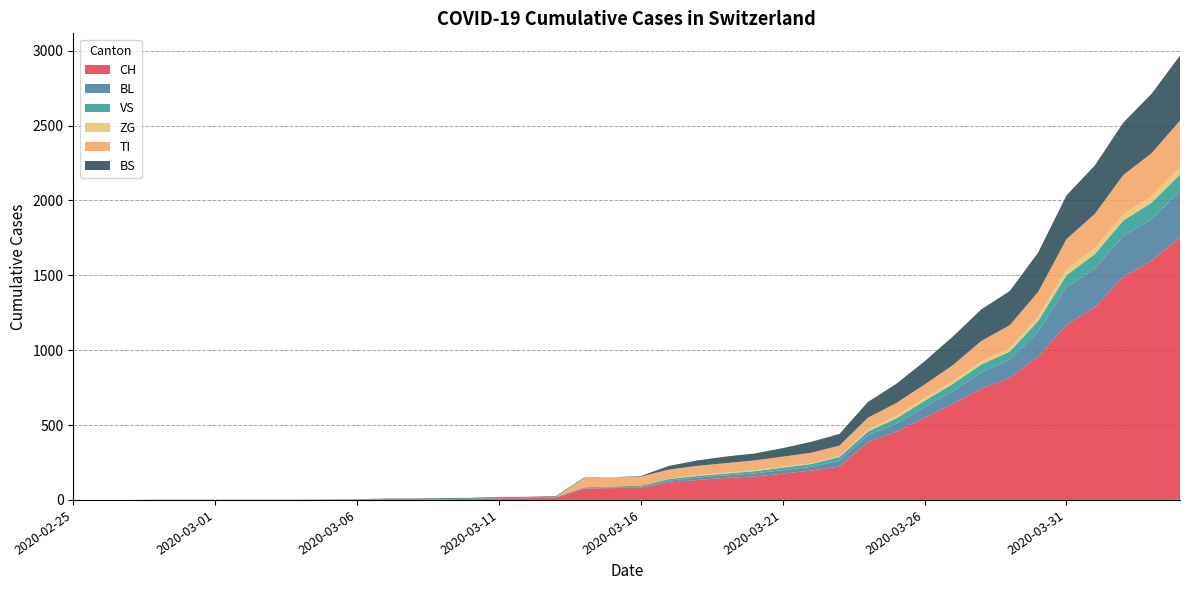

Reading right to left, transcribe all the data shown in this chart.

CH: 1753	1599	1490	1288	1169	957	814	744	642	548	456	386	223	196	175	157	147	134	116	82	79	76	14	12	11	6	5	3	3	3	2	0	0	0	0	0	0	0	0	0
BL: 309	277	272	258	251	167	123	108	84	73	53	46	40	25	24	20	17	16	13	5	5	2	2	2	2	2	1	0	0	0	0	0	0	0	0	0	0	0	0	0
VS: 112	109	104	96	81	71	54	53	50	41	35	25	24	19	17	15	12	11	11	8	6	6	5	3	3	2	2	2	2	2	2	2	2	2	2	2	2	0	0	0
ZG: 46	44	41	40	39	29	21	21	18	18	18	12	5	5	5	5	5	5	1	0	0	0	0	0	0	0	0	0	0	0	0	0	0	0	0	0	0	0	0	0
TI: 314	287	263	229	202	165	155	136	107	91	85	80	71	70	68	67	65	62	62	61	61	61	0	0	0	0	0	0	0	0	0	0	0	0	0	0	0	0	0	0
BS: 434	397	350	323	292	263	228	211	191	155	128	105	78	73	57	46	44	36	25	4	0	4	4	4	4	4	4	4	4	0	0	0	0	0	0	0	0	0	0	0